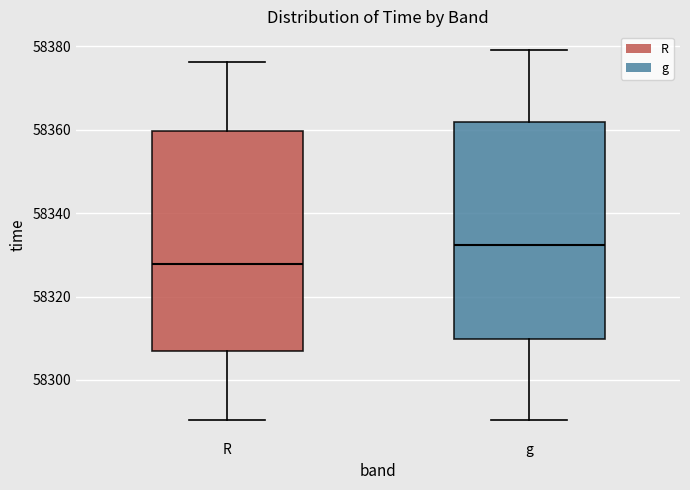

Reading left to right, read every box against the y-axis: the position of its median line, the range the box covers, and the ends of its whiskers. The values are not printed on the chart, so give them approximately, as read against the axis.

R: median 58328, box 58306 to 58360, whiskers 58290 to 58376
g: median 58332, box 58310 to 58362, whiskers 58290 to 58380